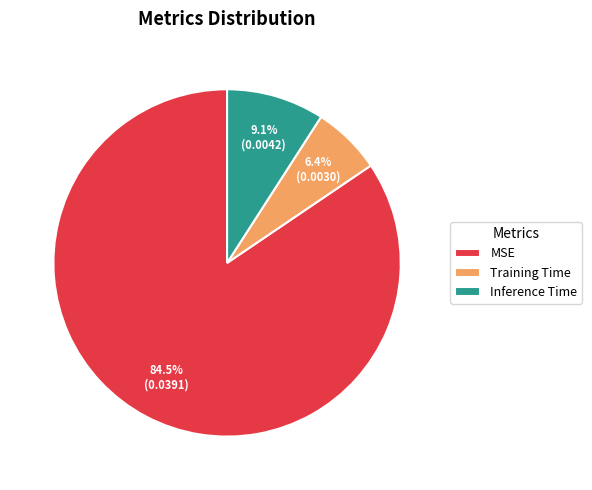

To the nearest percent, what is the difference between the Training Time and MSE slice percentages?

78%